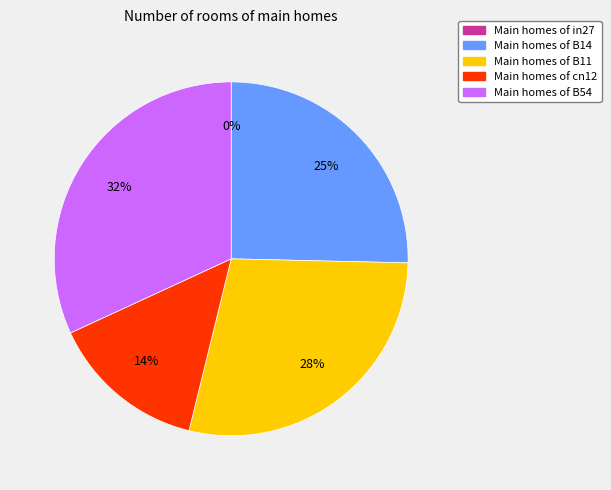

Count the number of slices in the pie.

5